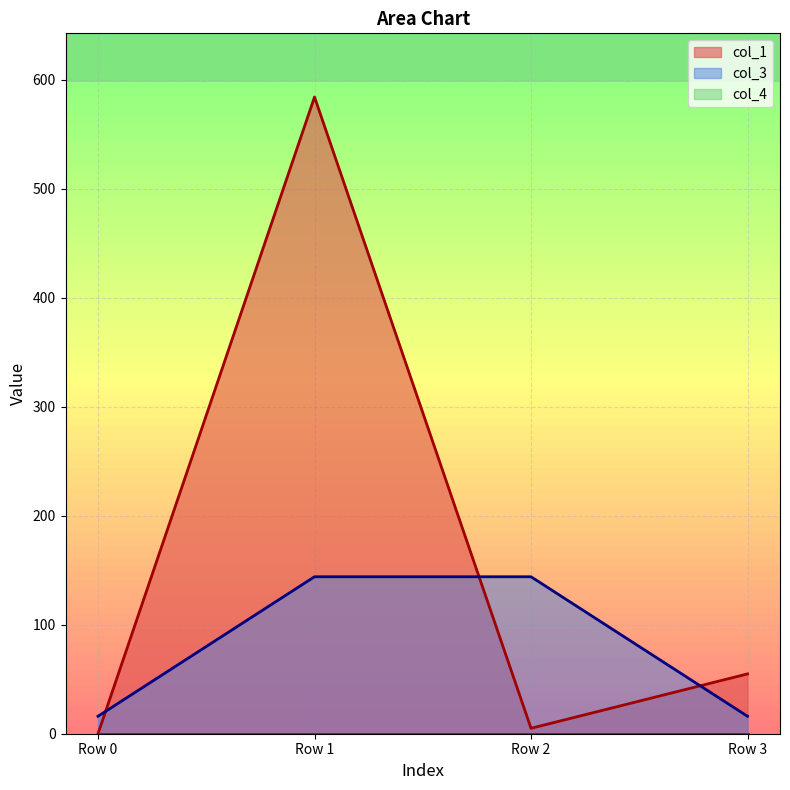

Reading left to right, transcribe all the data shown in this chart.

col_1: 0.0	584.1	5.0	54.9
col_3: 16.0	144.0	144.0	16.0